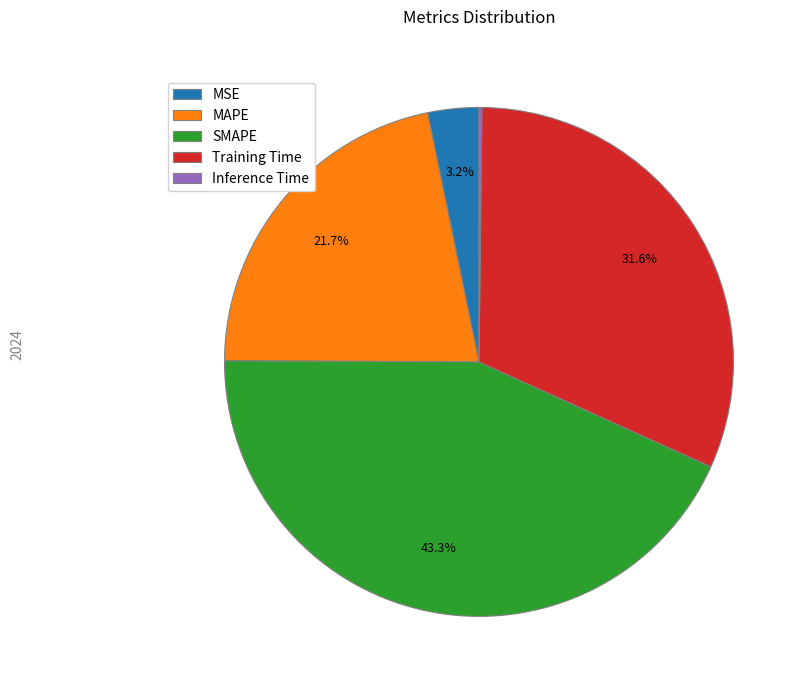

Which slice is the largest?

SMAPE